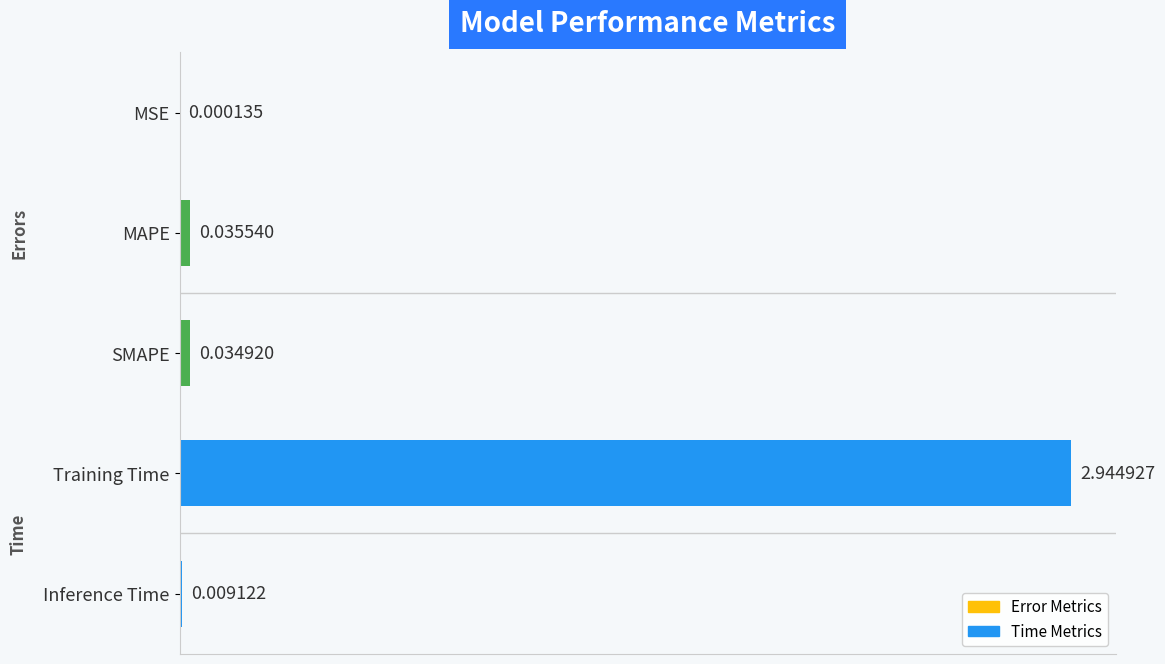

At which category does the chart reach its peak across all series?

Training Time